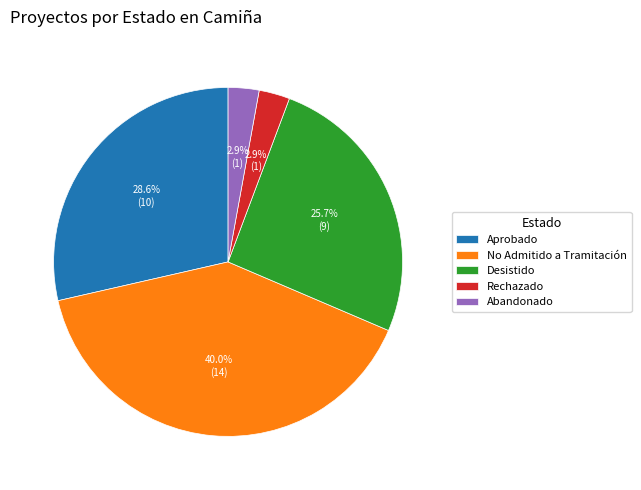

Does any single category account for the majority?

No